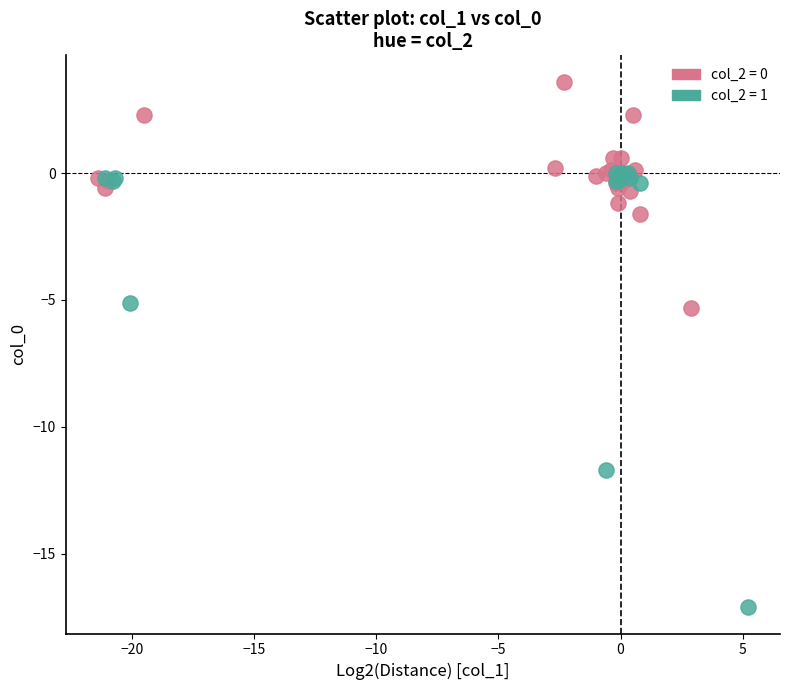

Which series reaches the maximum Y coordinate?

col_2 = 0